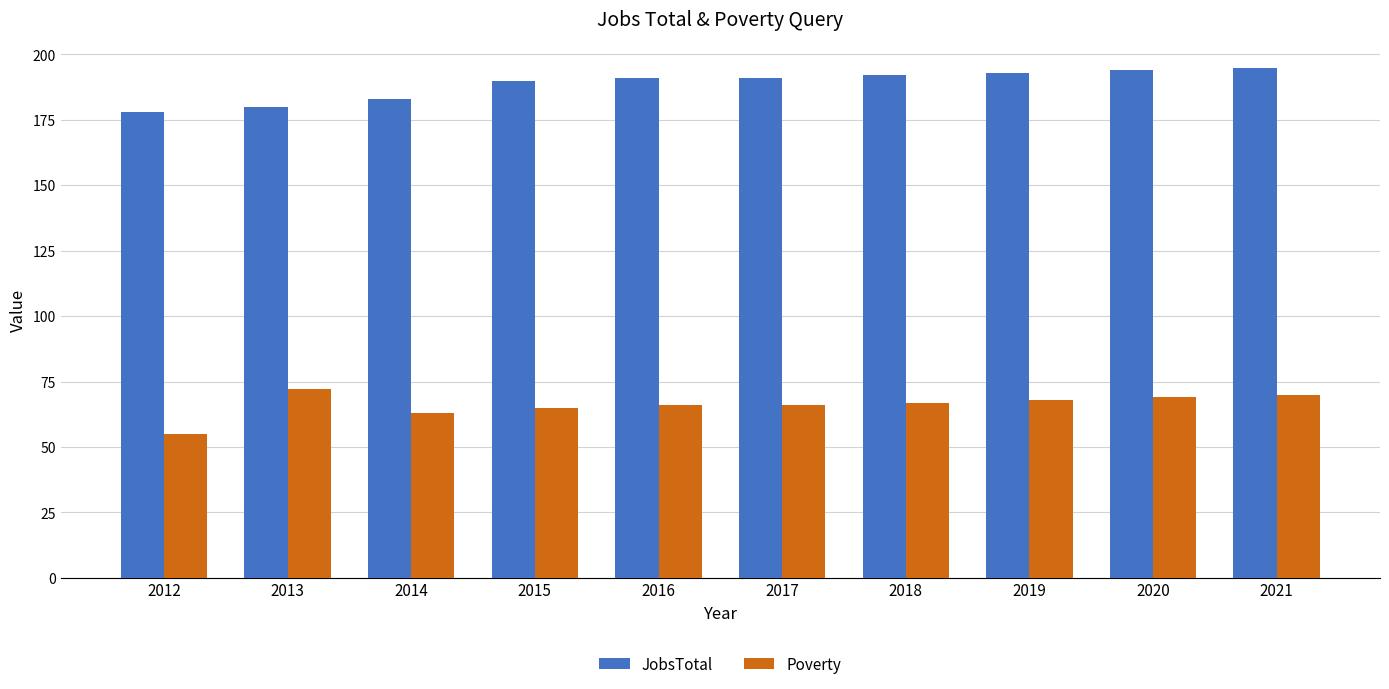

Which category has the lowest value in the Poverty series?

2012